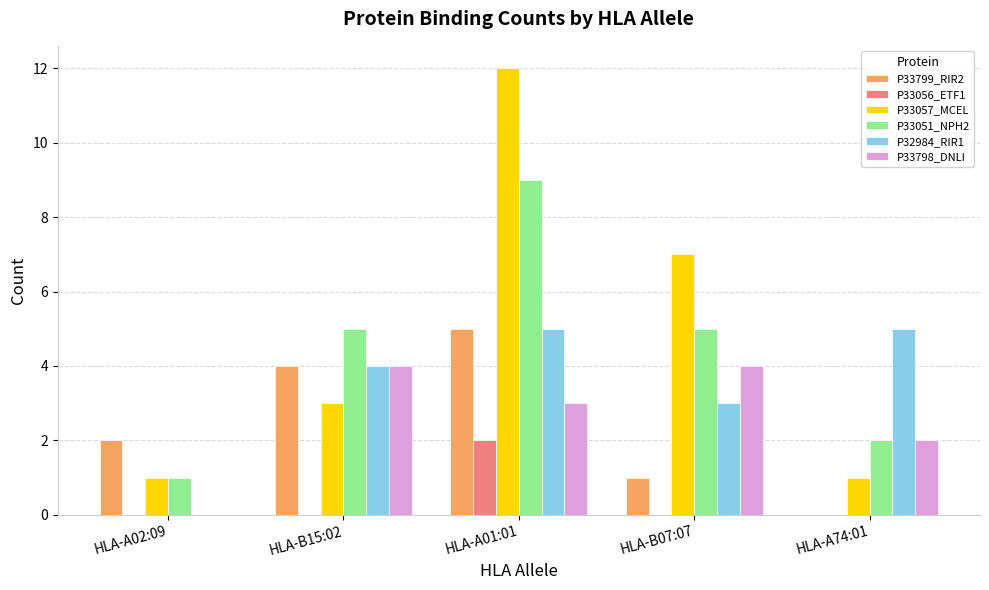

Is the value of P33056_ETF1 at HLA-A02:09 greater than the value of P33799_RIR2 at HLA-B15:02?

No